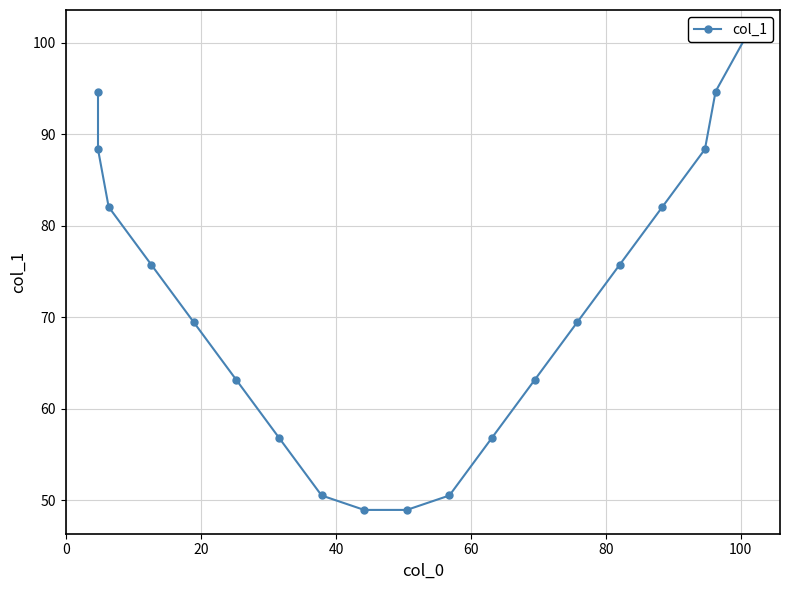

What is the maximum value shown in the chart?

101.0